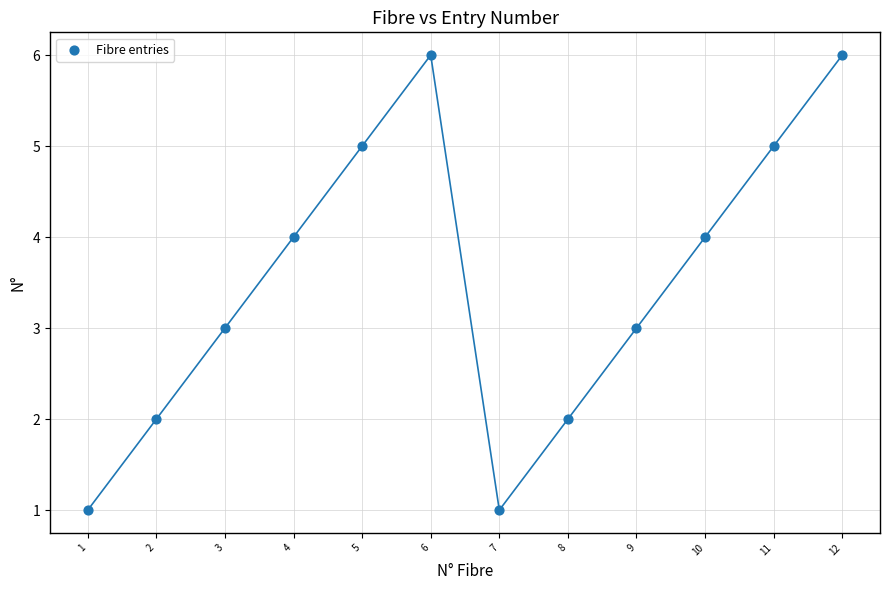

What is the average Y value?

4